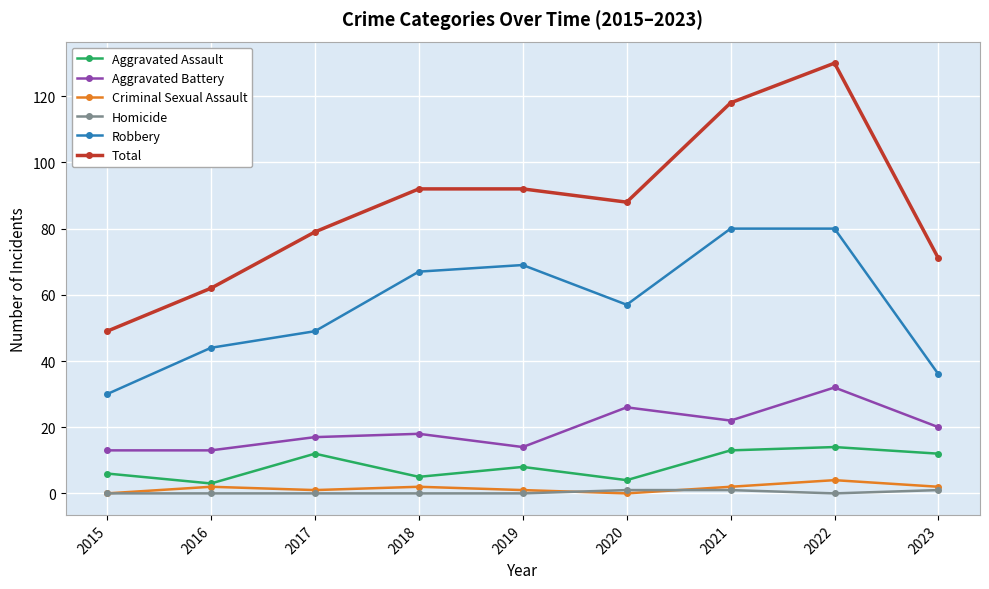

Reading left to right, extract all data points from this chart.

Aggravated Assault: 2015=6	2016=3	2017=12	2018=5	2019=8	2020=4	2021=13	2022=14	2023=12
Aggravated Battery: 2015=13	2016=13	2017=17	2018=18	2019=14	2020=26	2021=22	2022=32	2023=20
Criminal Sexual Assault: 2015=0	2016=2	2017=1	2018=2	2019=1	2020=0	2021=2	2022=4	2023=2
Homicide: 2015=0	2016=0	2017=0	2018=0	2019=0	2020=1	2021=1	2022=0	2023=1
Robbery: 2015=30	2016=44	2017=49	2018=67	2019=69	2020=57	2021=80	2022=80	2023=36
Total: 2015=49	2016=62	2017=79	2018=92	2019=92	2020=88	2021=118	2022=130	2023=71